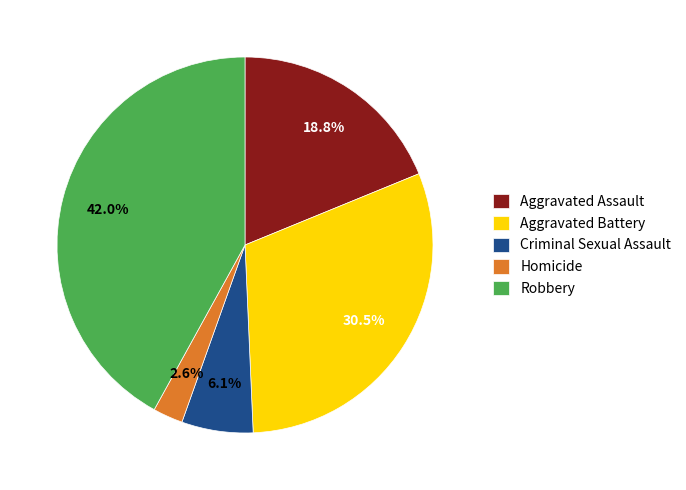

Which category has the smallest portion of the pie?

Homicide